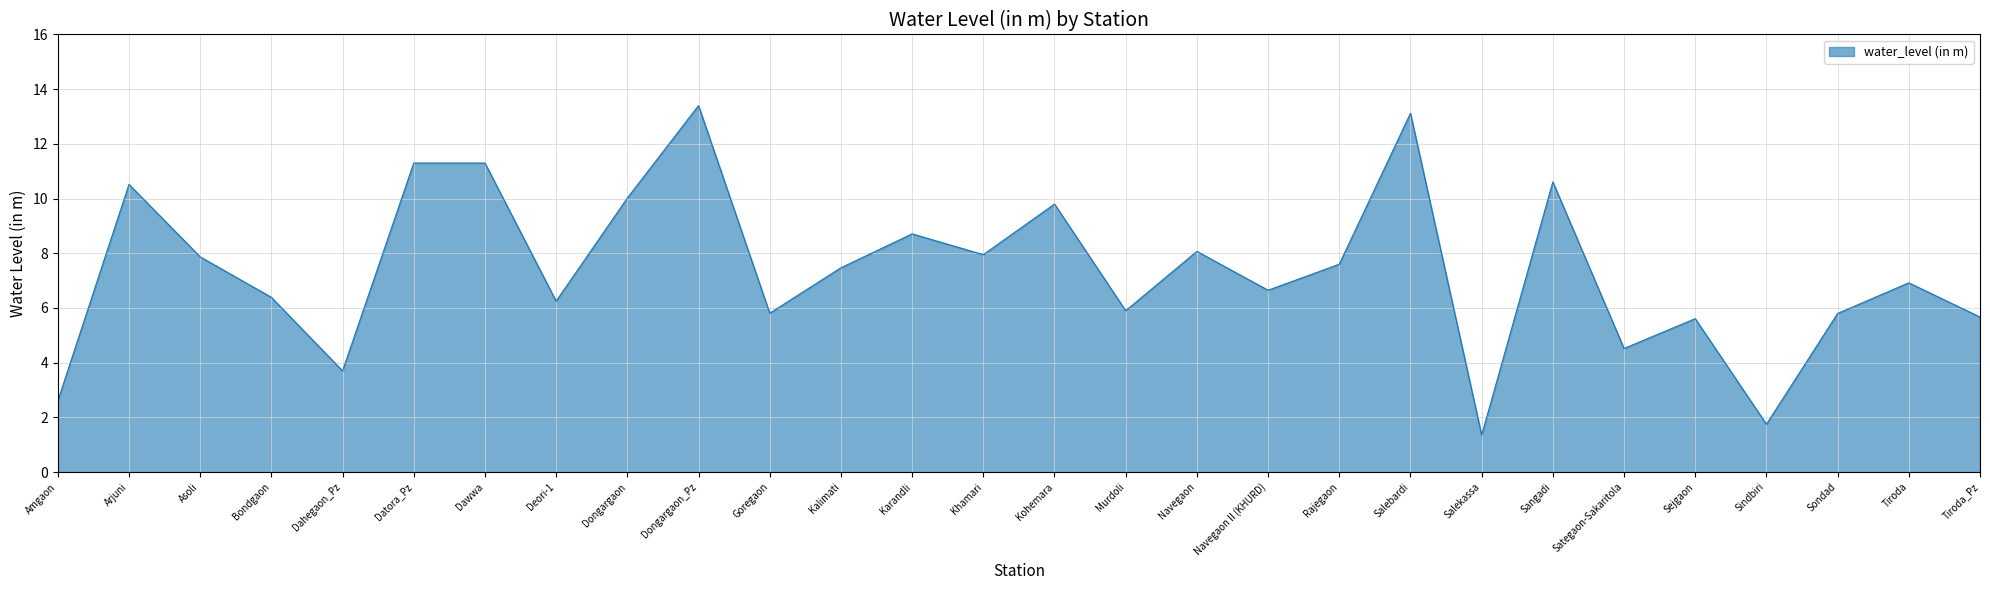

Where is the first local maximum?

Arjuni